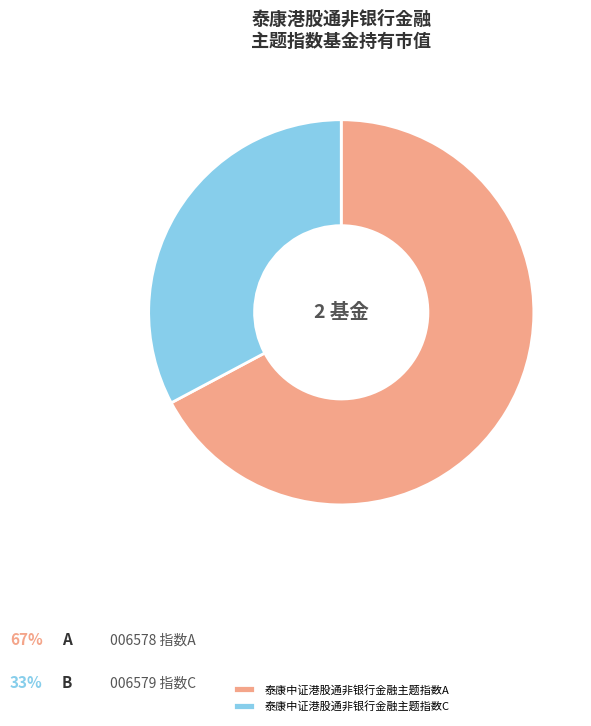

Is 泰康中证港股通非银行金融主题指数A the majority of the pie?

Yes